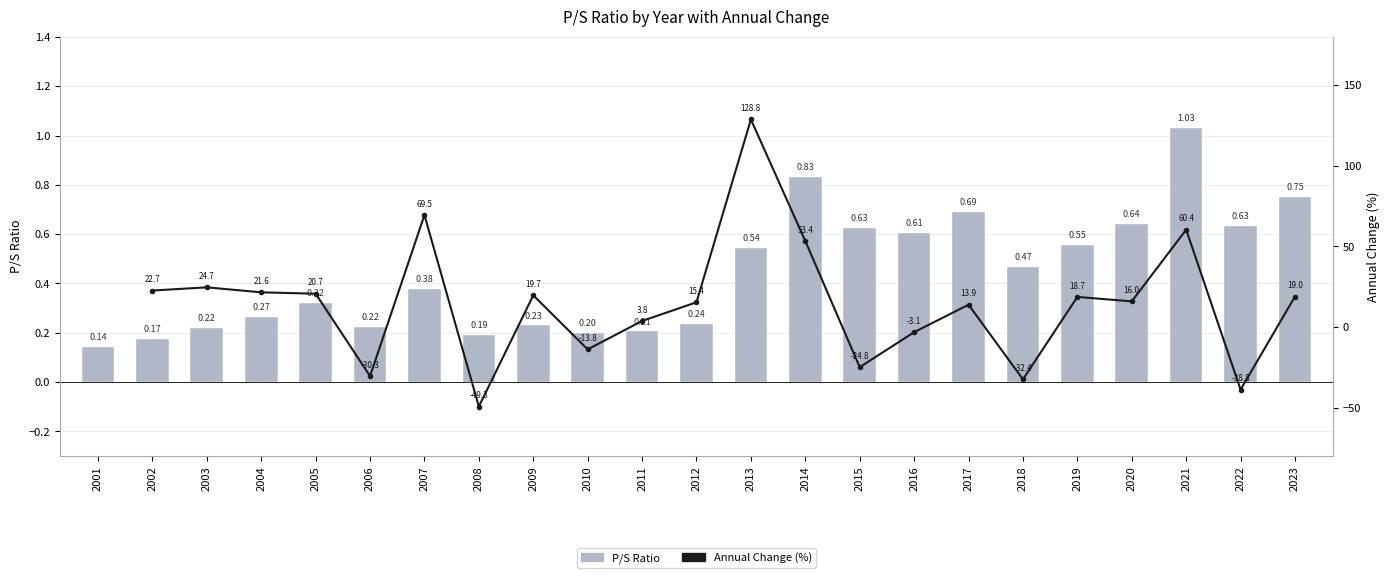

True or false: the data shows 0.3 at 2009.

False